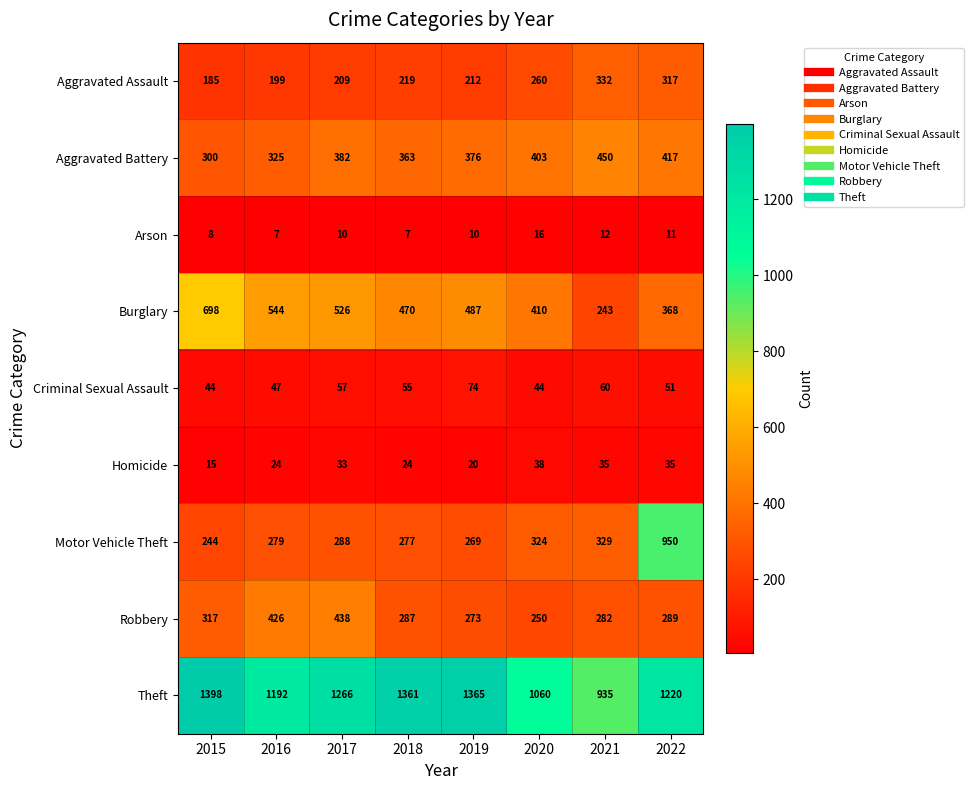

What is the difference between the Homicide values at 2019 and 2017?

13